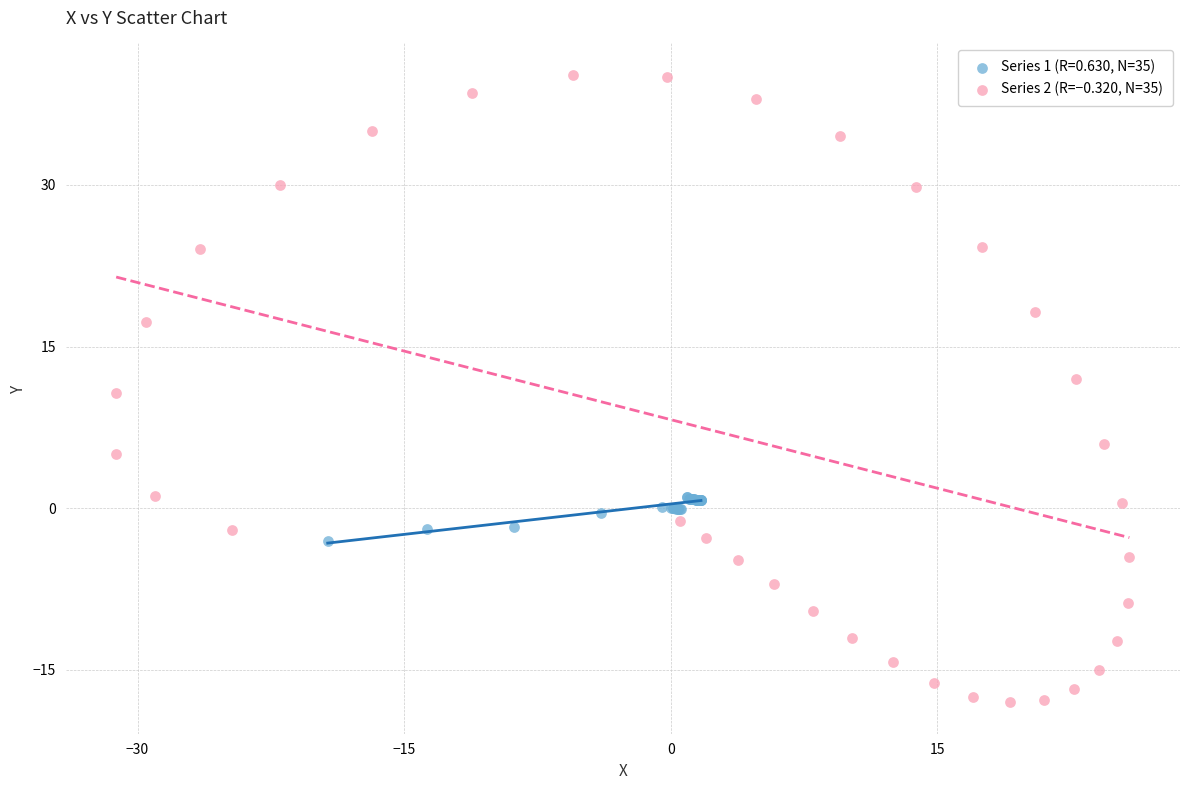

Which series has the widest spread of Y values?

Series 2 (R=−0.320, N=35)